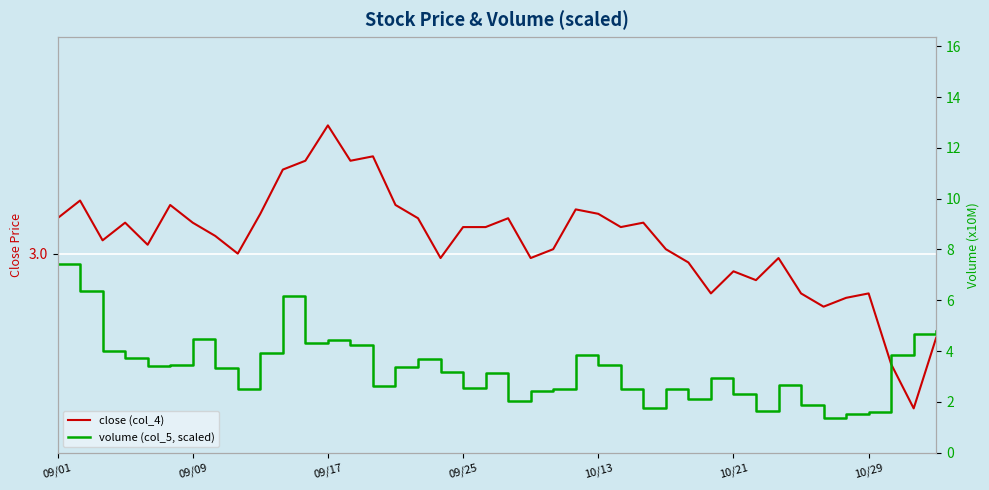

At 31, list the series in order from smallest to largest.

volume (col_5, scaled), close (col_4)